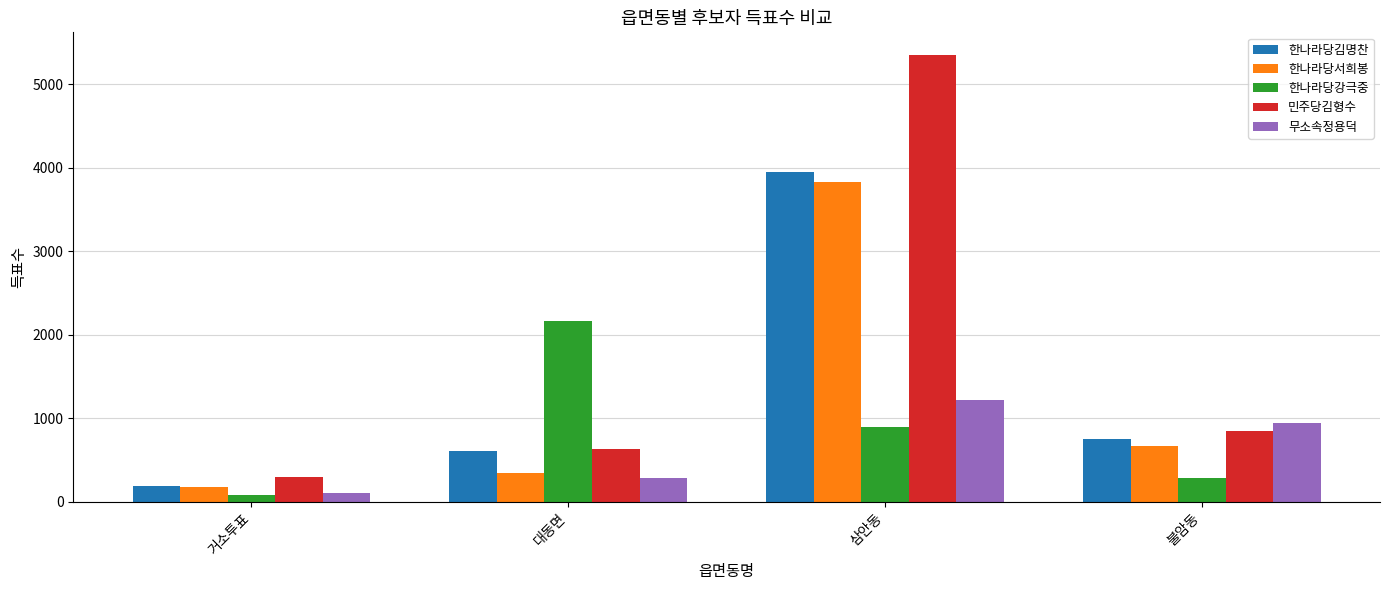

Which series has the largest range (max minus min)?

민주당김형수